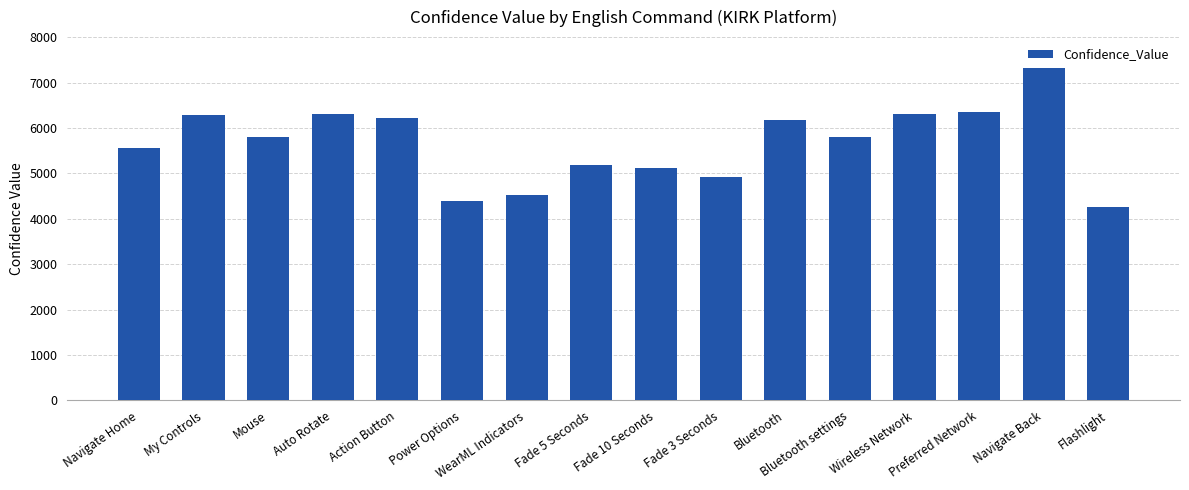

What is the label of the 7th bar from the left?

WearML Indicators